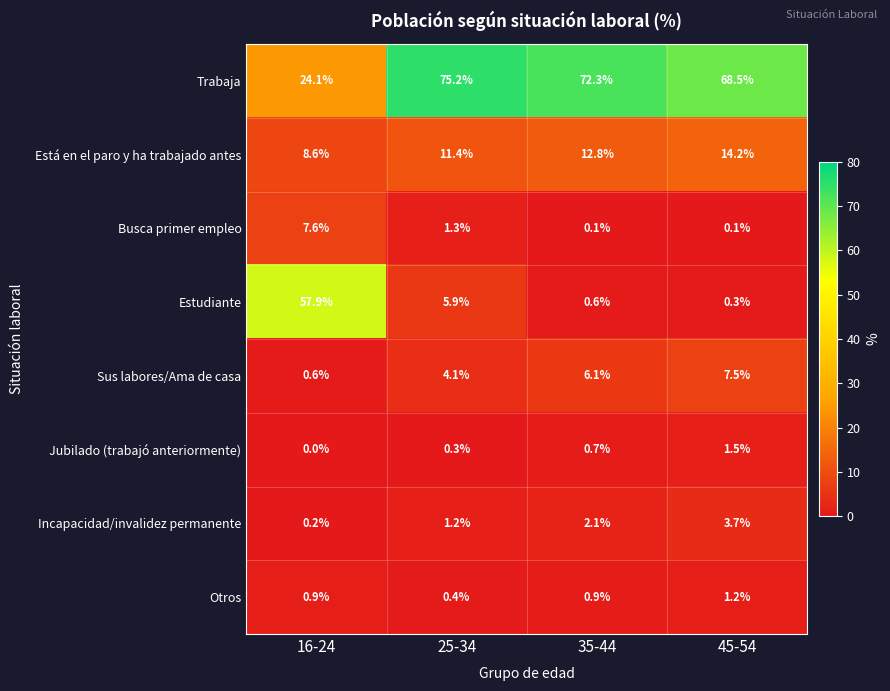

At which category is the sum across all series the highest?

16-24